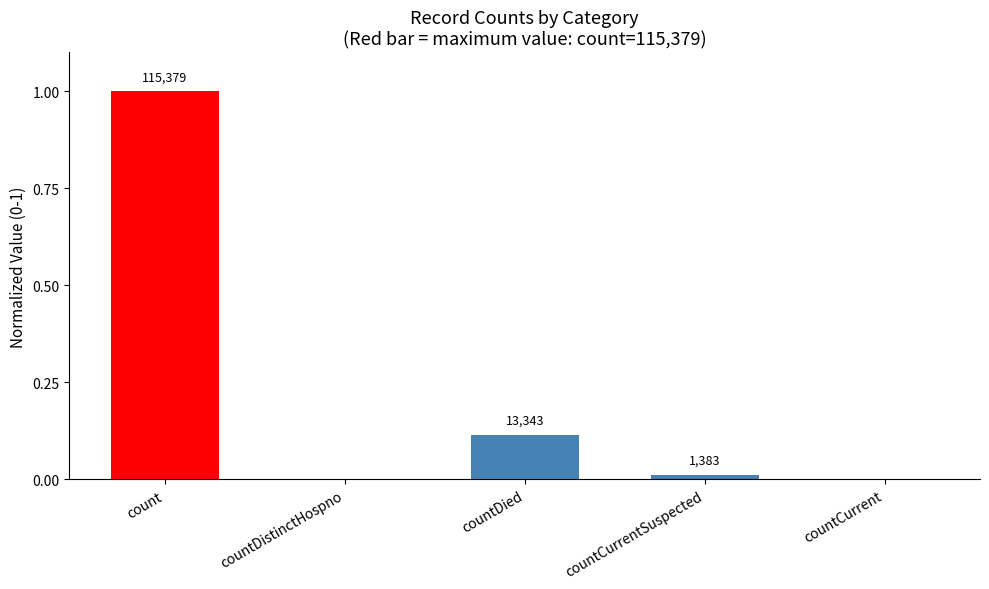

List the labels in order of value, largest first.

count, countDied, countCurrentSuspected, countDistinctHospno, countCurrent